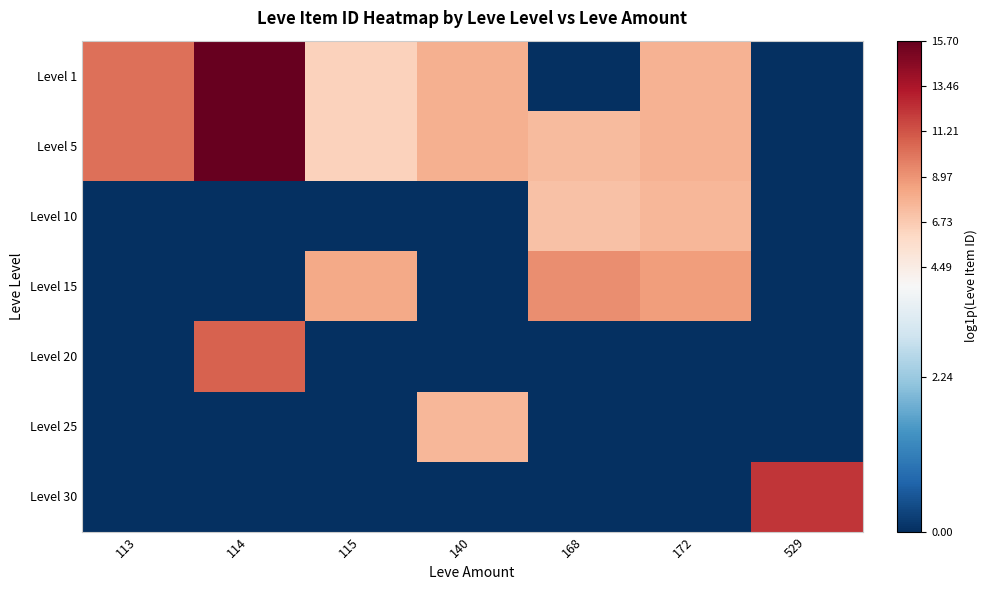

What is the spread (max minus min) of values at 115?

8.2